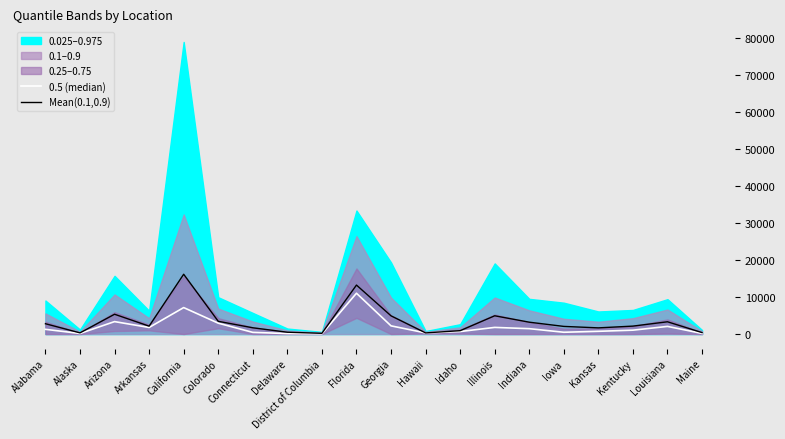

What is the label of the 6th point from the right?

Indiana